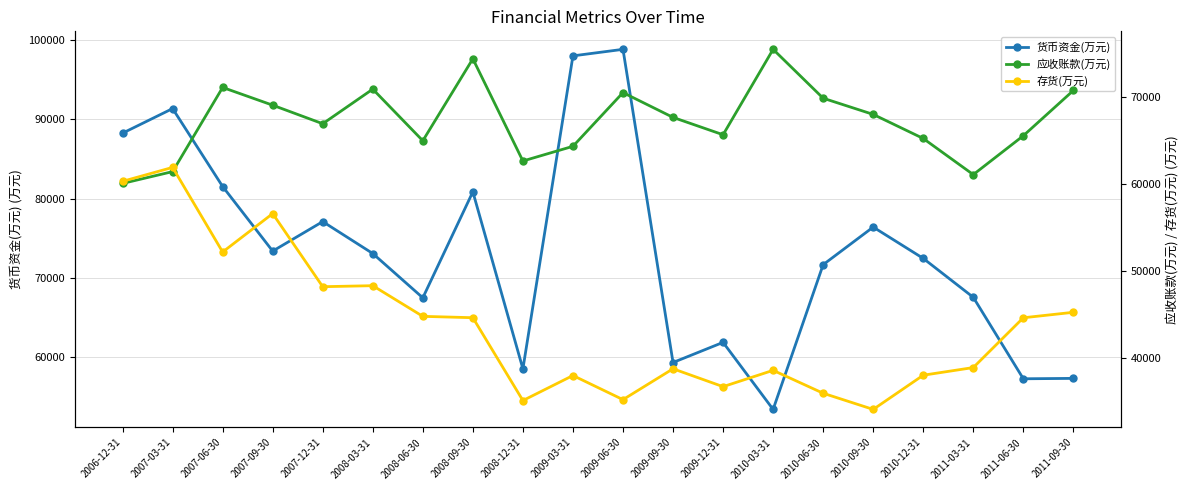

Does the chart display data point markers on the line(s)?

Yes